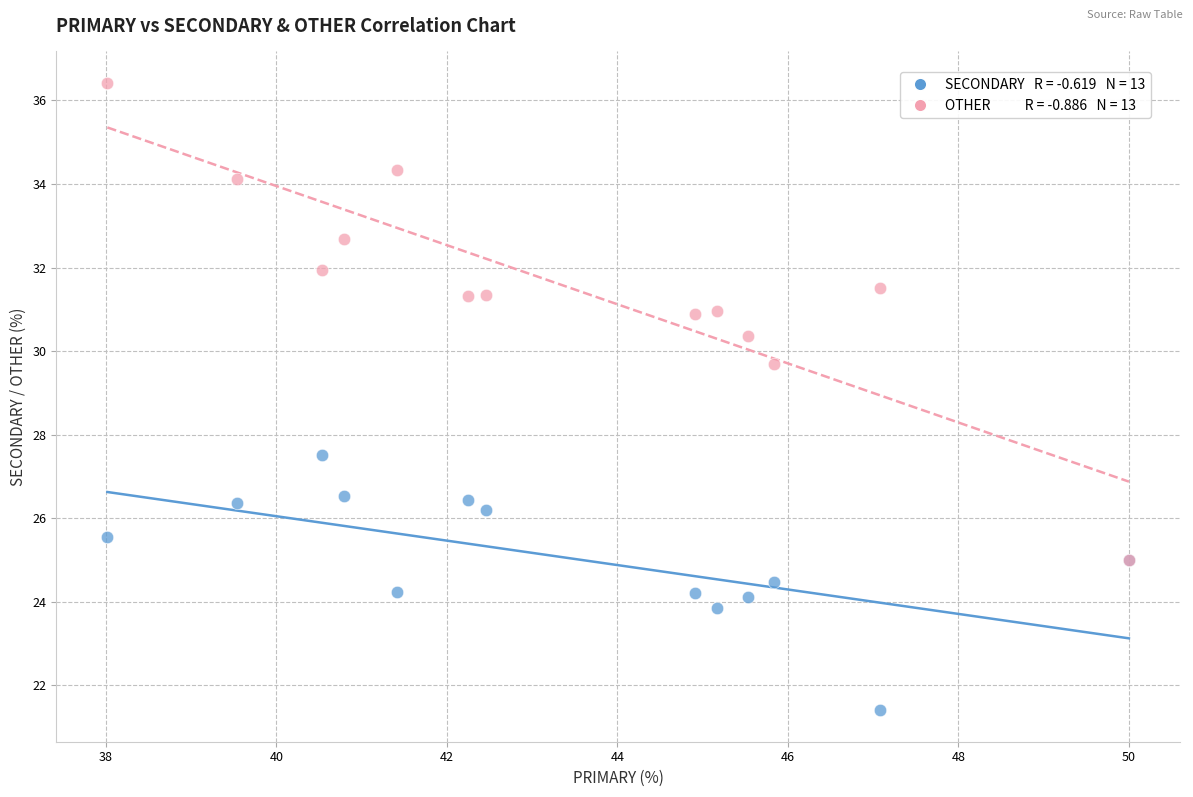

Across all series, what Y value is closest to 28?

27.5